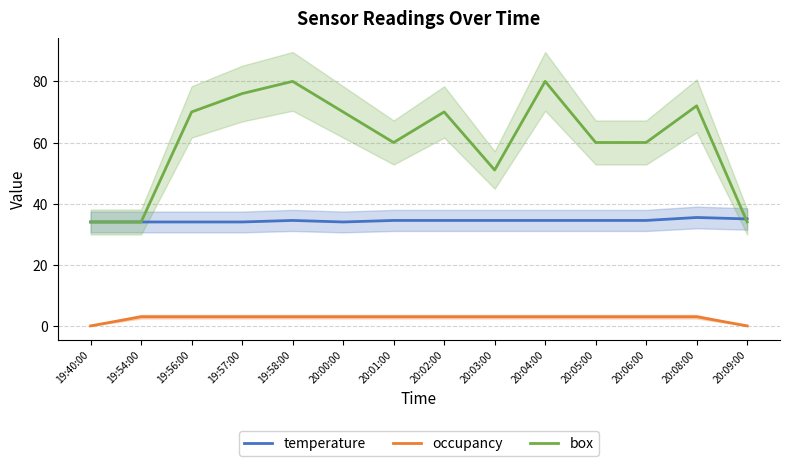

Which category has the highest value in the box series?

19:58:00